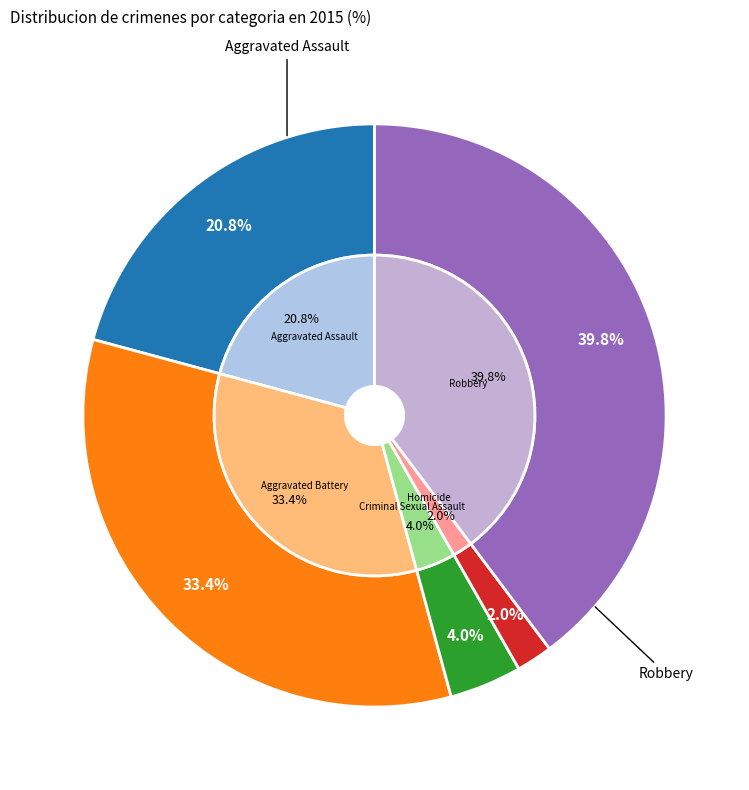

Rank the categories by value from lowest to highest.

Homicide, Criminal Sexual Assault, Aggravated Assault, Aggravated Battery, Robbery